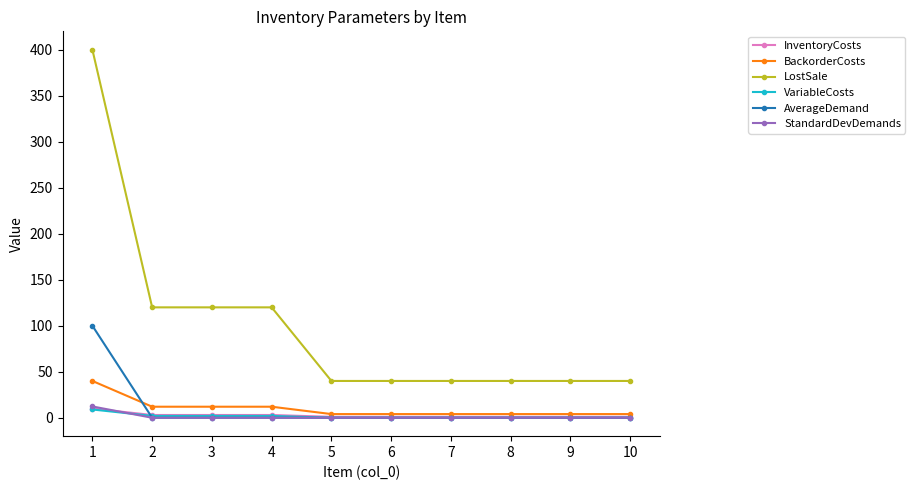

Reading left to right, what are all the values shown in this chart?

InventoryCosts: 1=10.0	2=3.0	3=3.0	4=3.0	5=1.0	6=1.0	7=1.0	8=1.0	9=1.0	10=1.0
BackorderCosts: 1=40.0	2=12.0	3=12.0	4=12.0	5=4.0	6=4.0	7=4.0	8=4.0	9=4.0	10=4.0
LostSale: 1=400.0	2=120.0	3=120.0	4=120.0	5=40.0	6=40.0	7=40.0	8=40.0	9=40.0	10=40.0
VariableCosts: 1=9.0	2=2.0	3=2.0	4=2.0	5=0.0	6=0.0	7=0.0	8=0.0	9=0.0	10=0.0
AverageDemand: 1=100.0	2=0.0	3=0.0	4=0.0	5=0.0	6=0.0	7=0.0	8=0.0	9=0.0	10=0.0
StandardDevDemands: 1=12.3	2=0.0	3=0.0	4=0.0	5=0.0	6=0.0	7=0.0	8=0.0	9=0.0	10=0.0